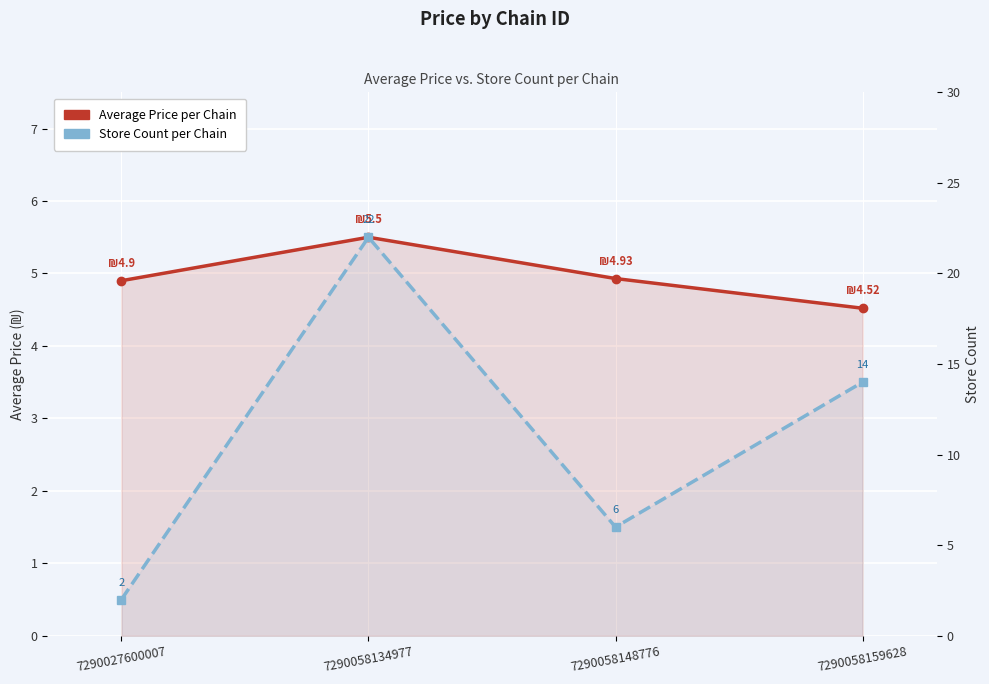

Rank the series at 7290058148776 from lowest to highest value.

Average Price per Chain, Store Count per Chain